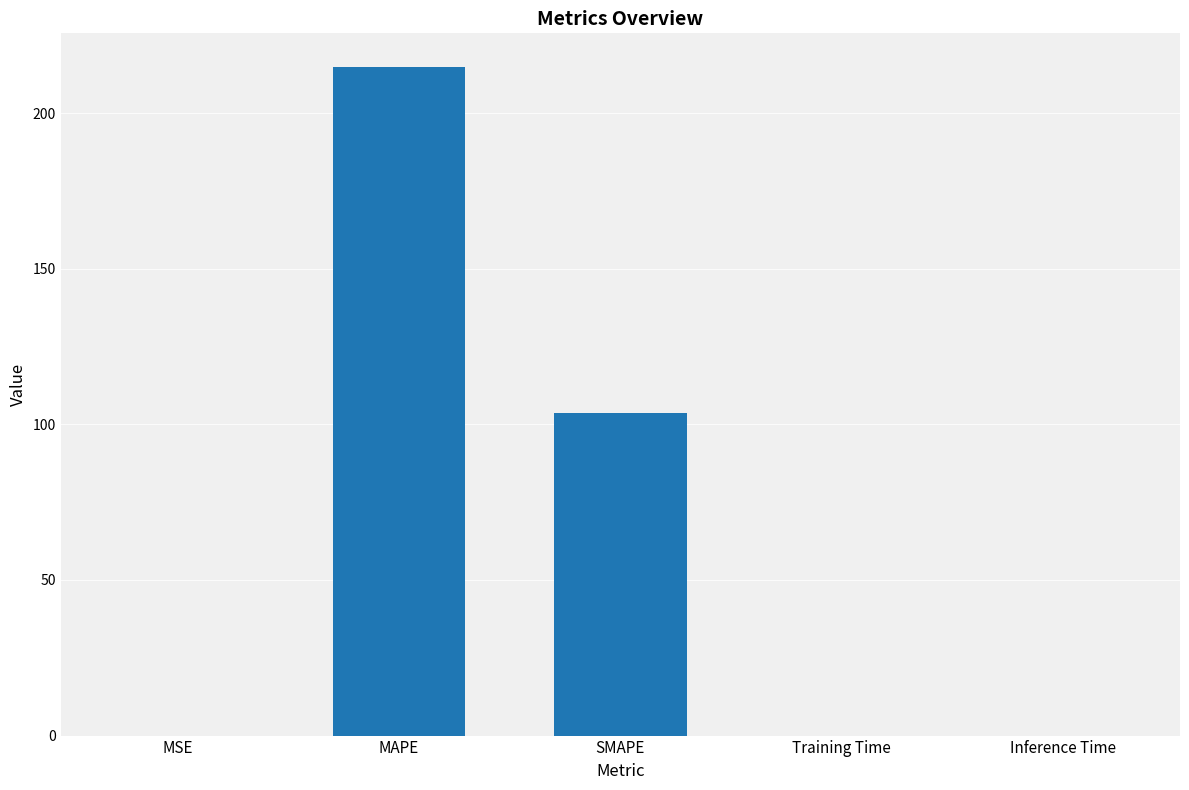

What is the change in value from SMAPE to Inference Time?

-103.6